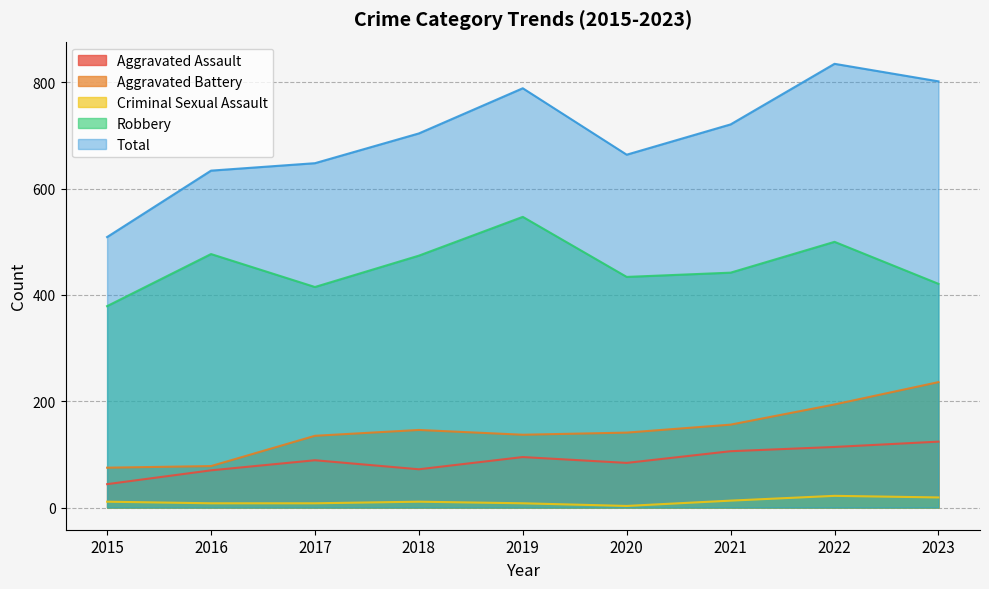

Rank the categories by Aggravated Battery value from highest to lowest.

2023, 2022, 2021, 2018, 2020, 2019, 2017, 2016, 2015